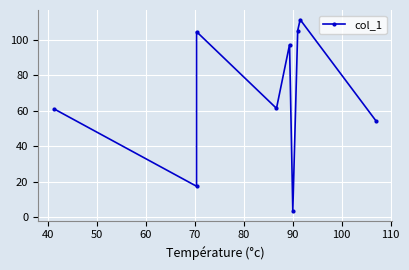

Reading right to left, list all the values displayed in this chart.

54.2	111.5	105.2	3.2	97.3	61.3	104.7	17.3	61.0